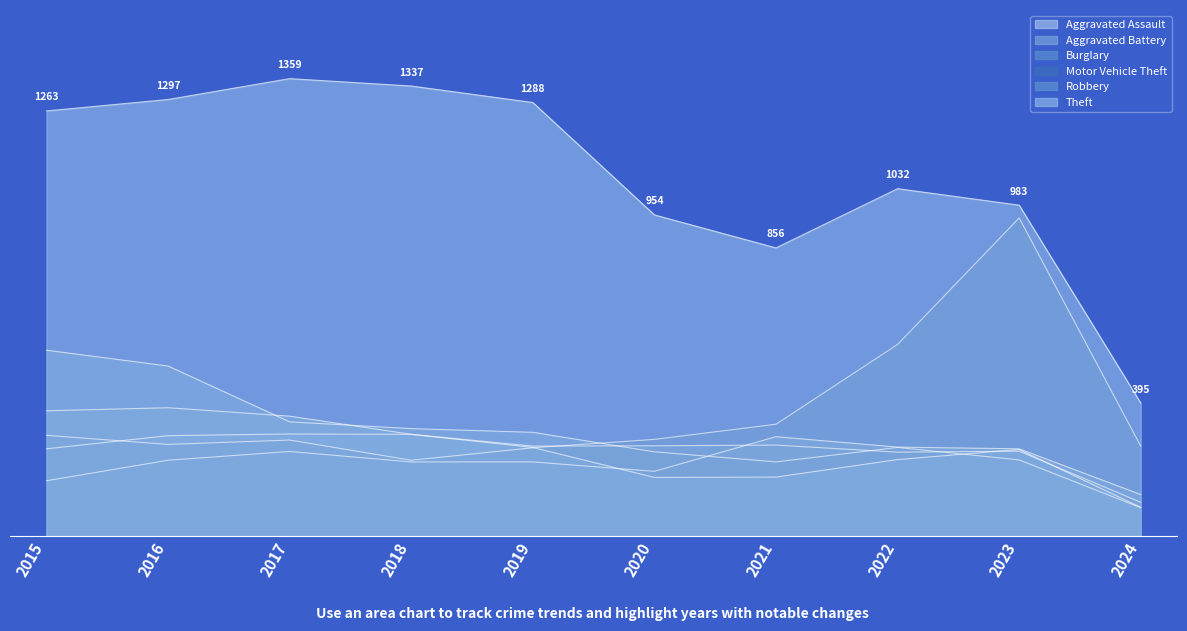

What is the minimum value for Burglary?

84